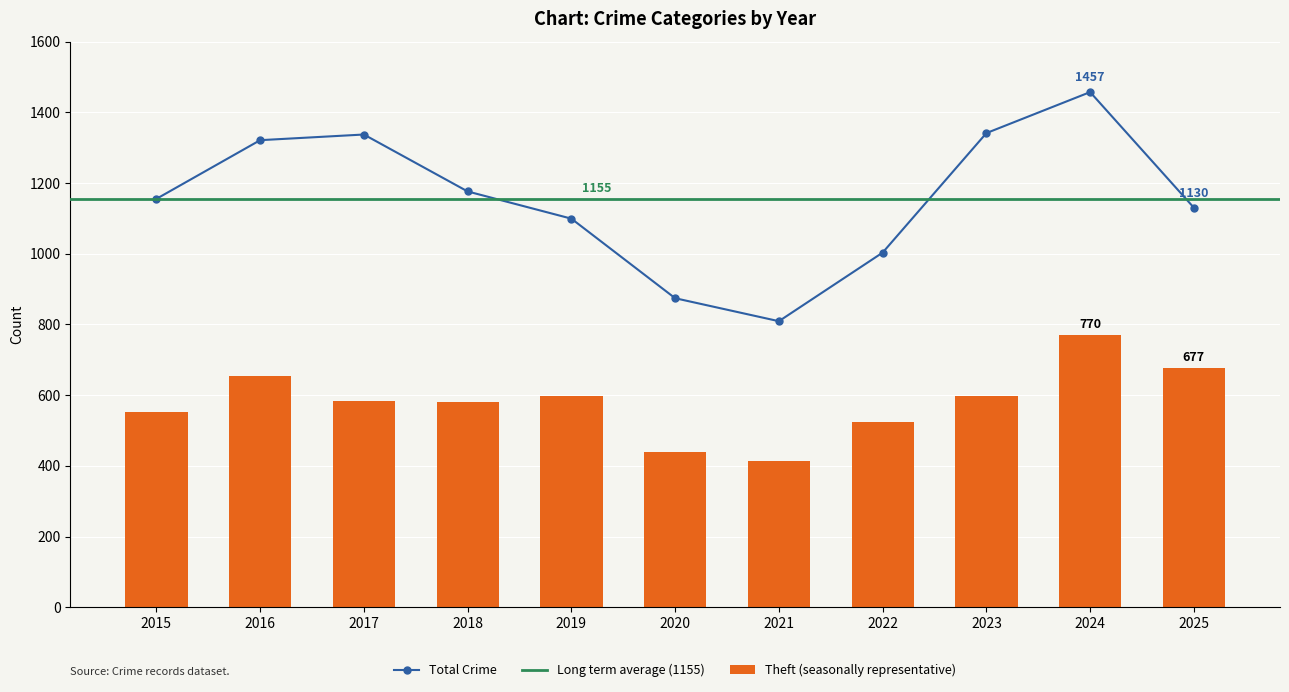

Which category has the lowest value in the Total Crime series?

2021